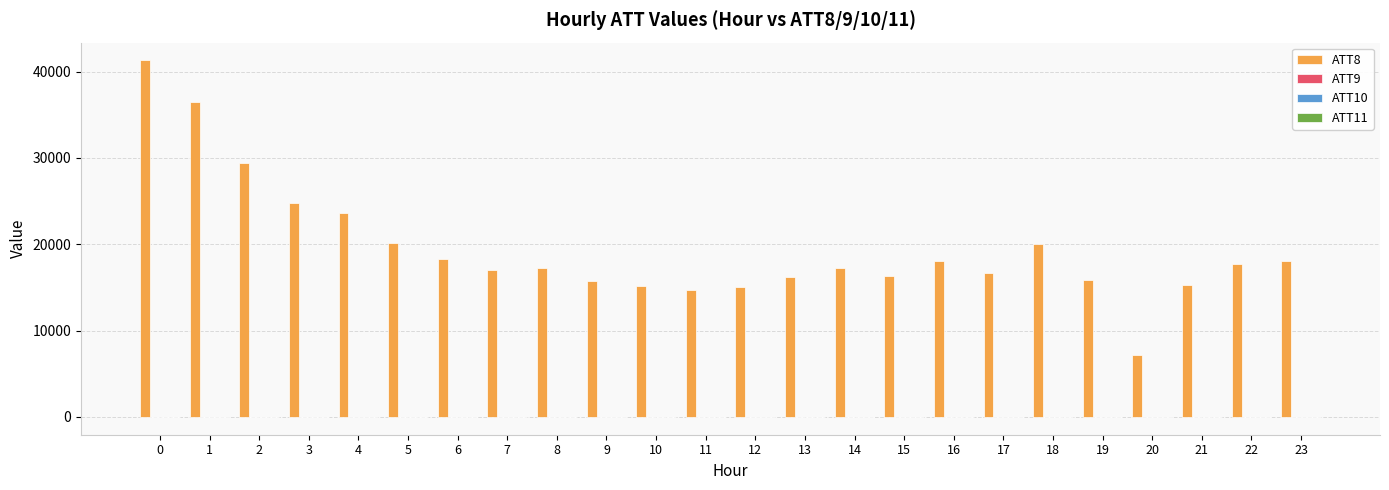

Count the number of data series in this chart.

4